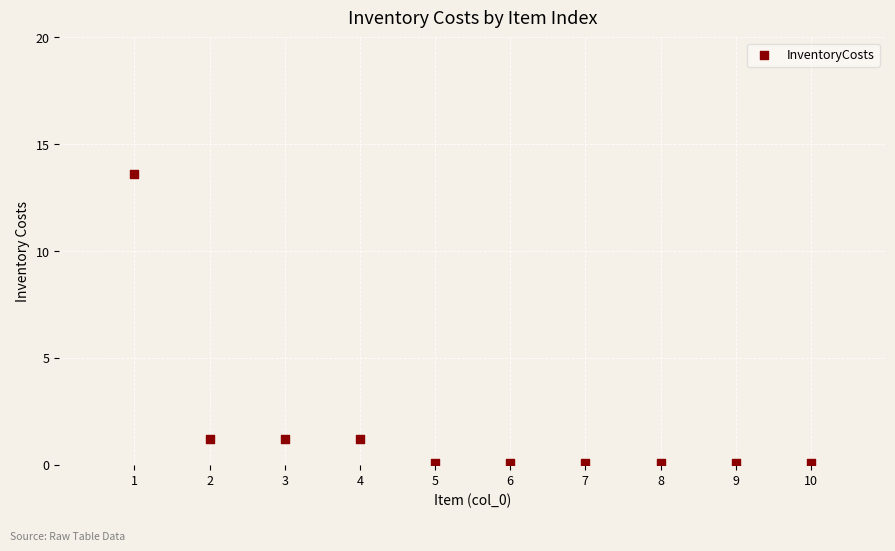

What is the range of X values (max minus min)?

9.0